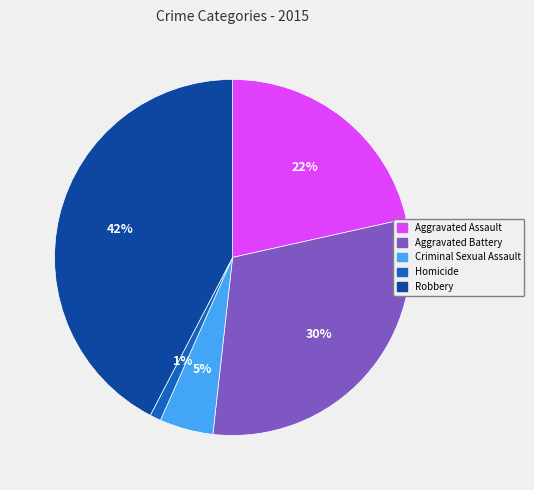

Between Aggravated Battery and Aggravated Assault, which is larger?

Aggravated Battery